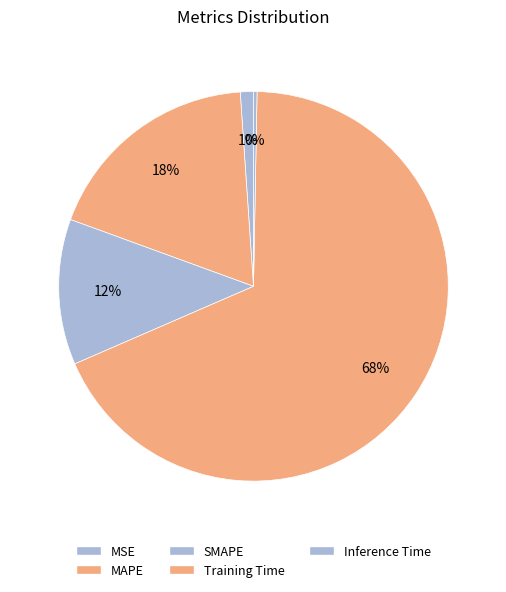

Which category has the smallest portion of the pie?

Inference Time